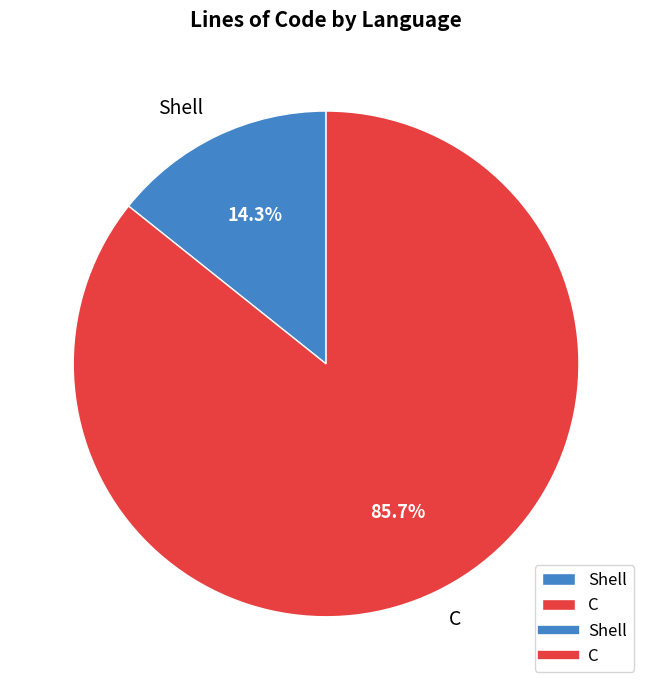

Which slice is the largest?

C